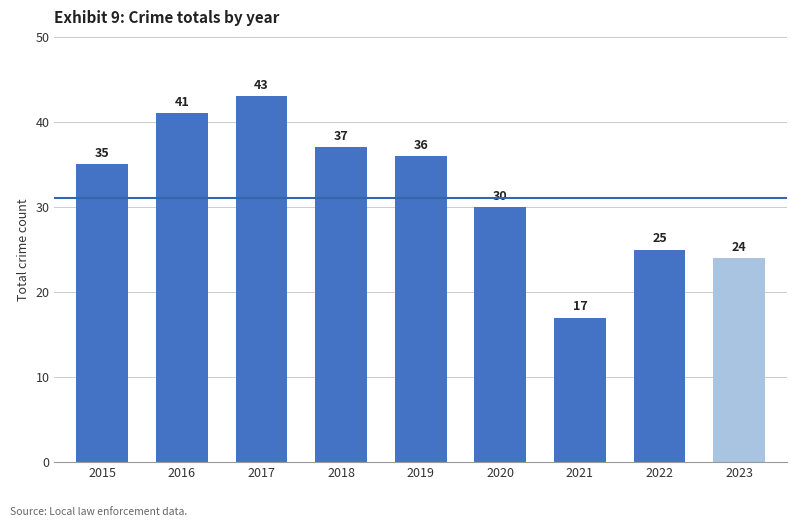

Which label corresponds to the largest value in the chart?

2017